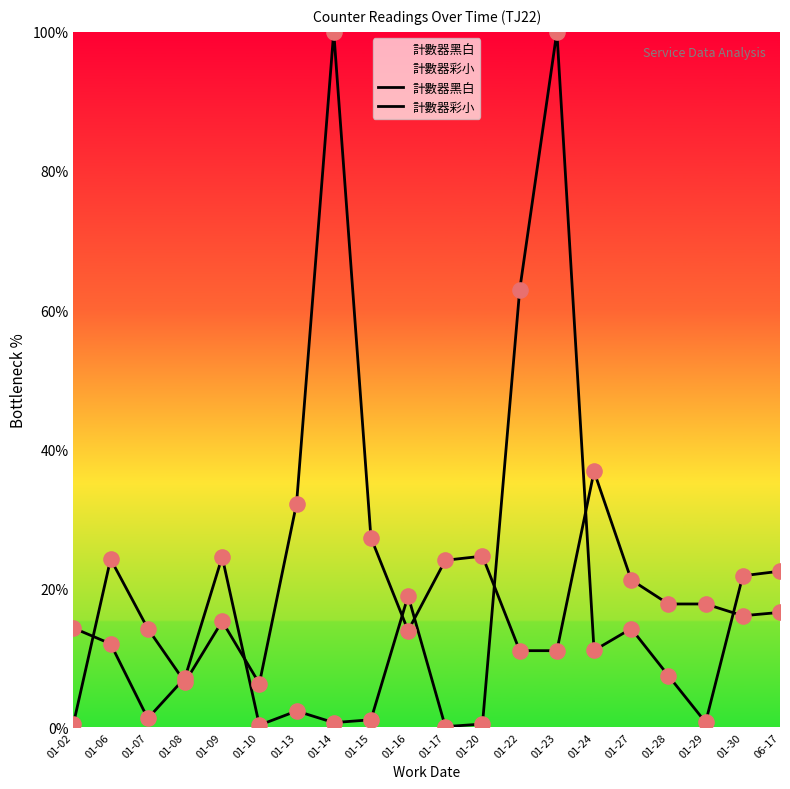

At how many categories does at least one series exceed 13?

18